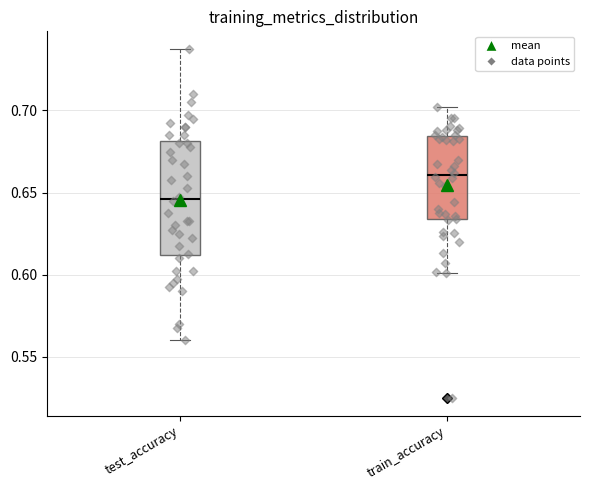

Reading left to right, read every box against the y-axis: the position of its median line, the range the box covers, and the ends of its whiskers. The values are not printed on the chart, so give them approximately, as read against the axis.

test_accuracy: median 0.645, box 0.610 to 0.680, whiskers 0.560 to 0.735
train_accuracy: median 0.660, box 0.635 to 0.685, whiskers 0.600 to 0.700